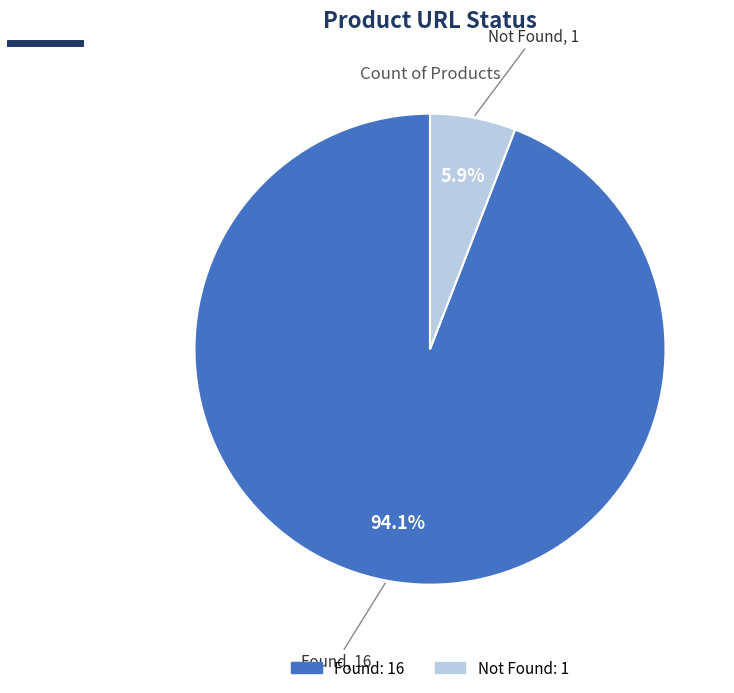

Does Not Found account for over 50% of the chart?

No